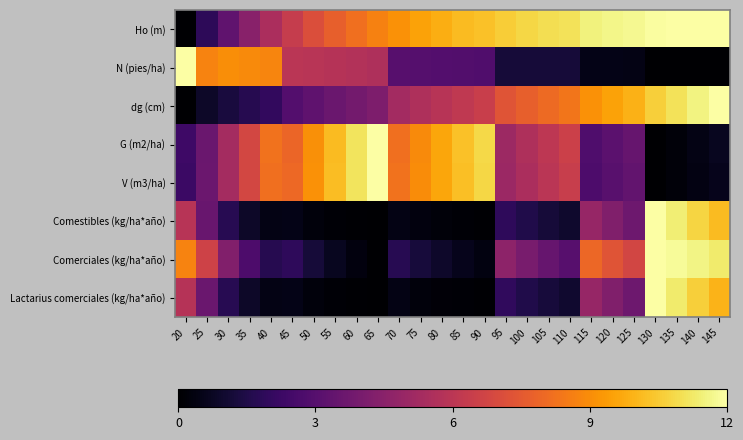

Reading left to right, what are all the values shown in this chart?

Ho (m): 20=0.0	25=1.9	30=3.3	35=4.5	40=5.5	45=6.3	50=7.1	55=7.7	60=8.2	65=8.7	70=9.1	75=9.5	80=9.8	85=10.1	90=10.3	95=10.6	100=10.8	105=11.0	110=11.1	115=11.5	120=11.7	125=11.7	130=11.9	135=12.0	140=12.0	145=12.0
N (pies/ha): 20=12.0	25=8.8	30=9.0	35=8.9	40=8.8	45=6.0	50=5.9	55=5.8	60=5.7	65=5.6	70=3.0	75=3.0	80=2.9	85=2.9	90=2.8	95=1.2	100=1.2	105=1.2	110=1.2	115=0.5	120=0.5	125=0.5	130=0.0	135=0.0	140=0.0	145=0.0
dg (cm): 20=0.0	25=0.9	30=1.3	35=1.7	40=2.0	45=2.9	50=3.3	55=3.6	60=3.9	65=4.2	70=5.3	75=5.6	80=5.9	85=6.2	90=6.4	95=7.3	100=7.7	105=8.0	110=8.3	115=9.1	120=9.5	125=9.9	130=10.6	135=11.1	140=11.5	145=12.0
G (m2/ha): 20=2.3	25=3.6	30=5.3	35=6.8	40=8.3	45=7.9	50=9.1	55=10.1	60=11.1	65=12.0	70=8.2	75=8.9	80=9.6	85=10.3	90=10.9	95=5.1	100=5.6	105=6.1	110=6.5	115=2.8	120=3.2	125=3.5	130=0.0	135=0.2	140=0.5	145=0.7
V (m3/ha): 20=2.2	25=3.6	30=5.3	35=6.8	40=8.2	45=8.0	50=9.1	55=10.2	60=11.1	65=12.0	70=8.3	75=9.0	80=9.7	85=10.3	90=10.8	95=5.1	100=5.5	105=6.0	110=6.4	115=2.7	120=3.1	125=3.4	130=0.0	135=0.2	140=0.4	145=0.6
Comestibles (kg/ha*año): 20=5.9	25=3.5	30=1.7	35=0.9	40=0.4	45=0.5	50=0.3	55=0.1	60=0.1	65=0.0	70=0.4	75=0.3	80=0.2	85=0.1	90=0.1	95=1.9	100=1.5	105=1.2	110=1.0	115=4.9	120=4.2	125=3.7	130=12.0	135=11.4	140=10.8	145=10.1
Comerciales (kg/ha*año): 20=8.7	25=6.6	30=4.3	35=2.8	40=1.7	45=1.9	50=1.2	55=0.7	60=0.3	65=0.0	70=1.7	75=1.3	80=0.9	85=0.6	90=0.4	95=4.6	100=4.0	105=3.5	110=3.0	115=7.9	120=7.3	125=6.8	130=12.0	135=11.8	140=11.6	145=11.3
Lactarius comerciales (kg/ha*año): 20=5.9	25=3.6	30=1.7	35=0.9	40=0.4	45=0.5	50=0.3	55=0.1	60=0.1	65=0.0	70=0.4	75=0.3	80=0.2	85=0.1	90=0.1	95=1.9	100=1.5	105=1.2	110=1.0	115=4.9	120=4.3	125=3.7	130=12.0	135=11.3	140=10.6	145=10.0